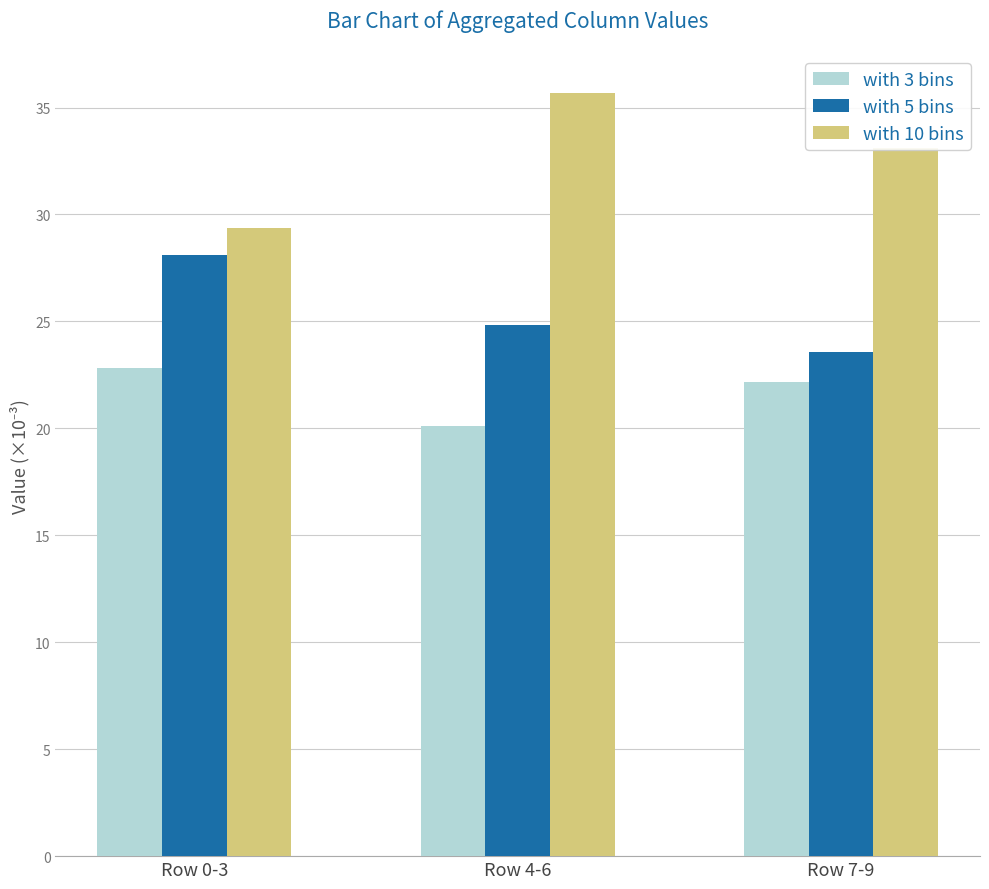

How many bars are there in each group?

3